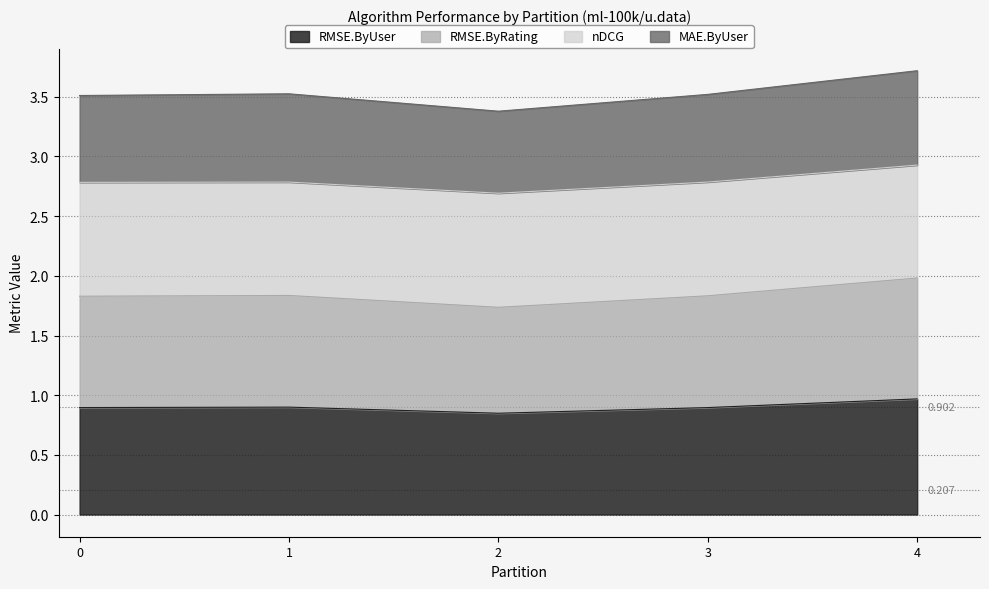

True or false: MAE.ByUser and RMSE.ByRating intersect in this chart.

False